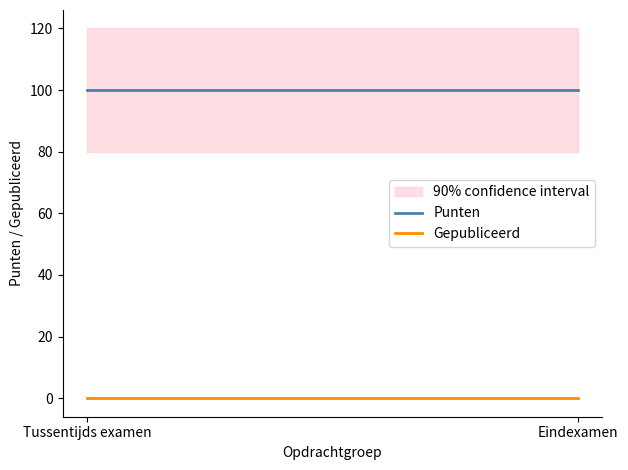

Is this an area chart (filled region under the line)?

No